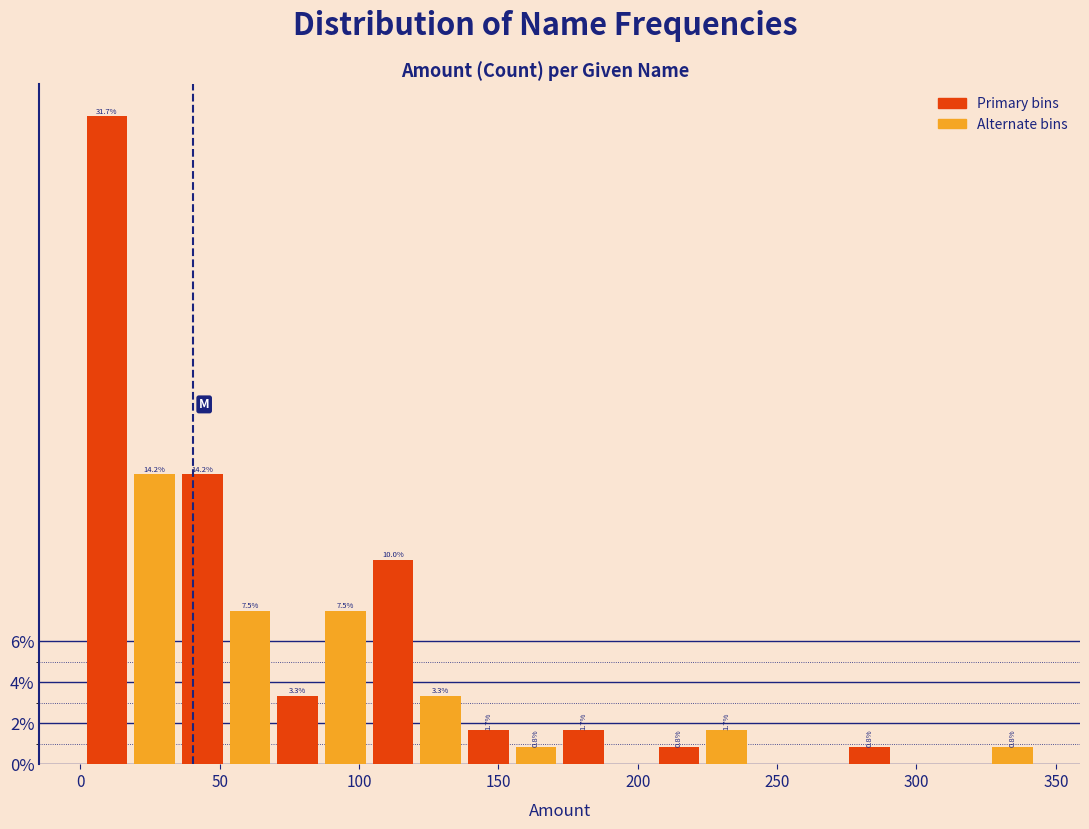

Around what value on the x-axis is the tallest bar? Give the approximate position of its centre, as read against the axis.

10